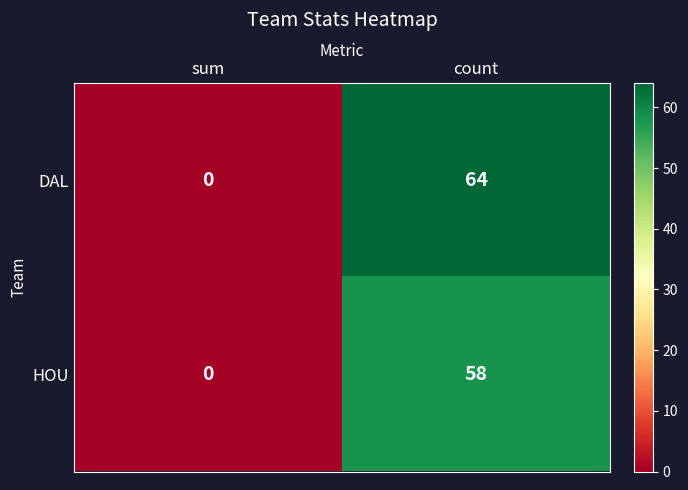

At how many categories does at least one series exceed 34?

1